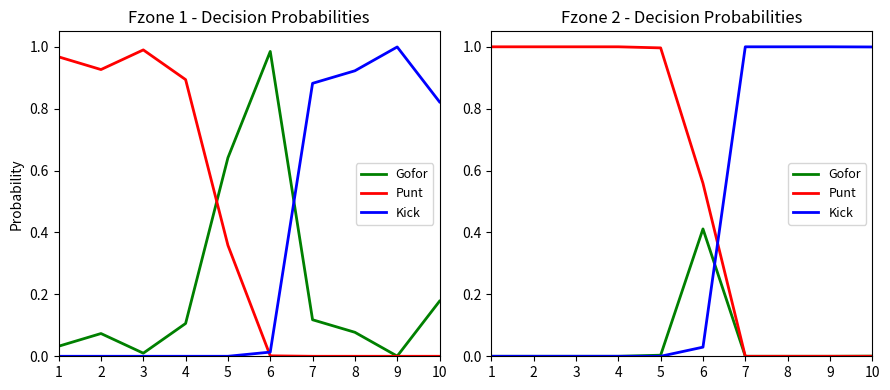

Which series has the largest range (max minus min)?

Punt